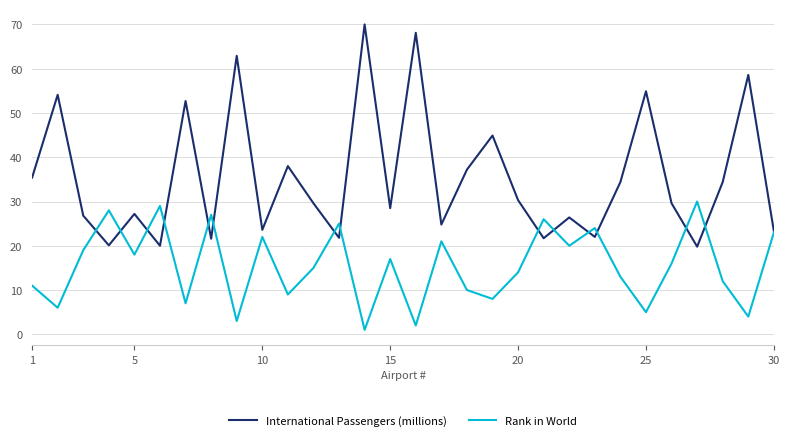

What is the difference between the maximum and second lowest values in the International Passengers (millions) series?

50.0